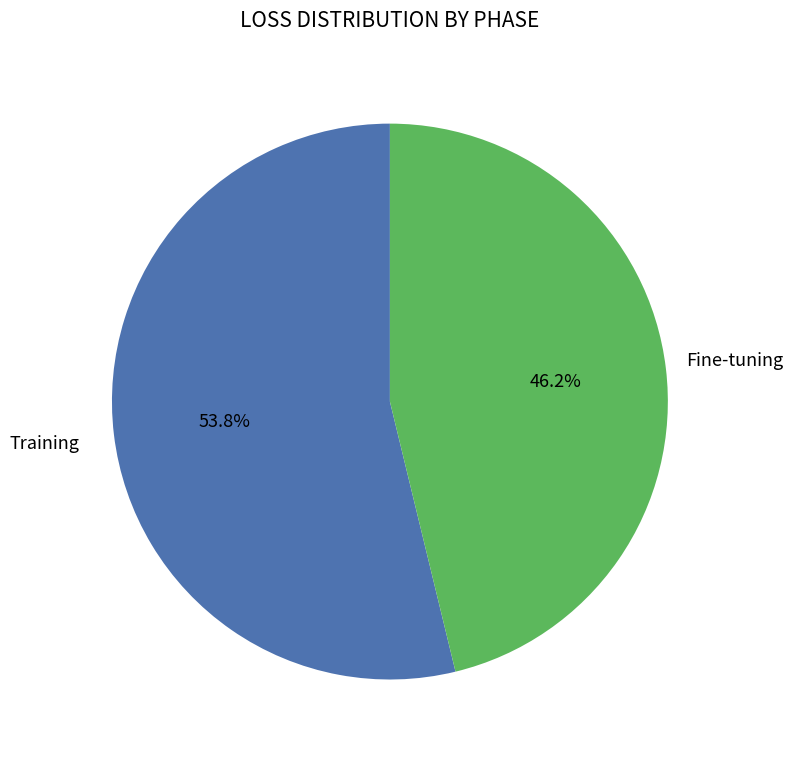

Is there a majority slice in this chart?

Yes